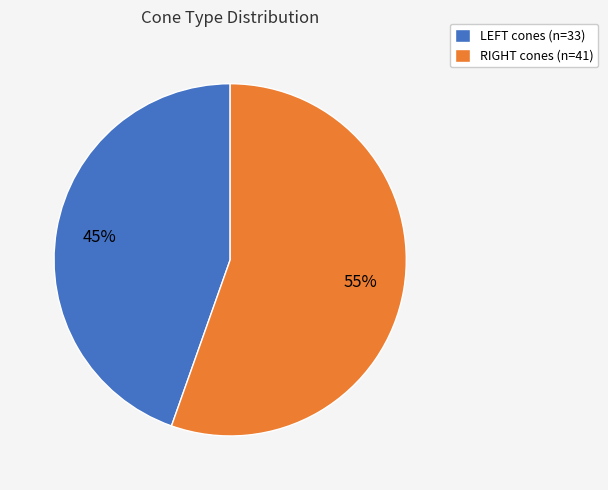

To the nearest percent, what is the average slice percentage?

50%